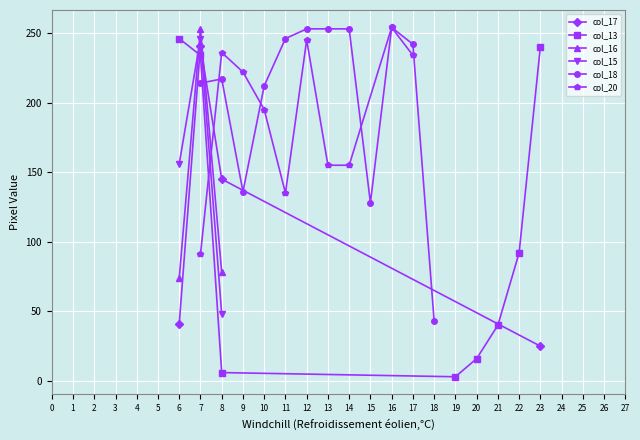

What are all the series names shown in the legend?

col_17, col_13, col_16, col_15, col_18, col_20